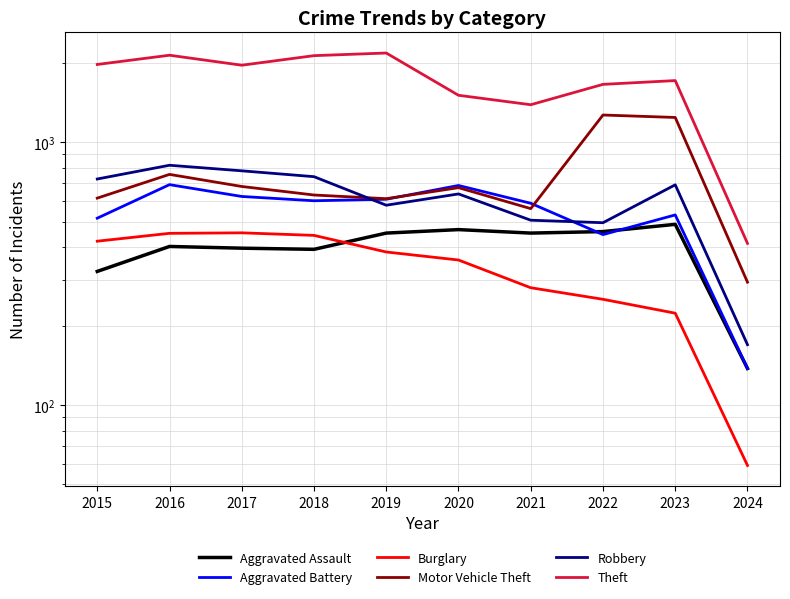

What is the maximum value shown in the chart?

2190